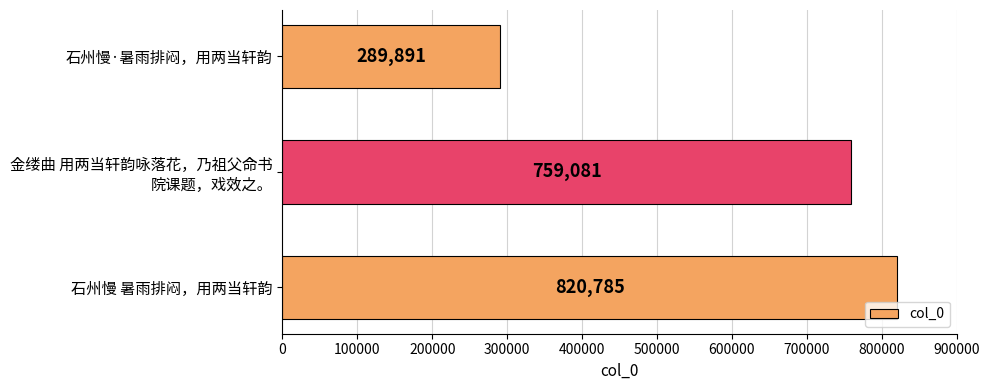

What is the sum of all values?

1869757